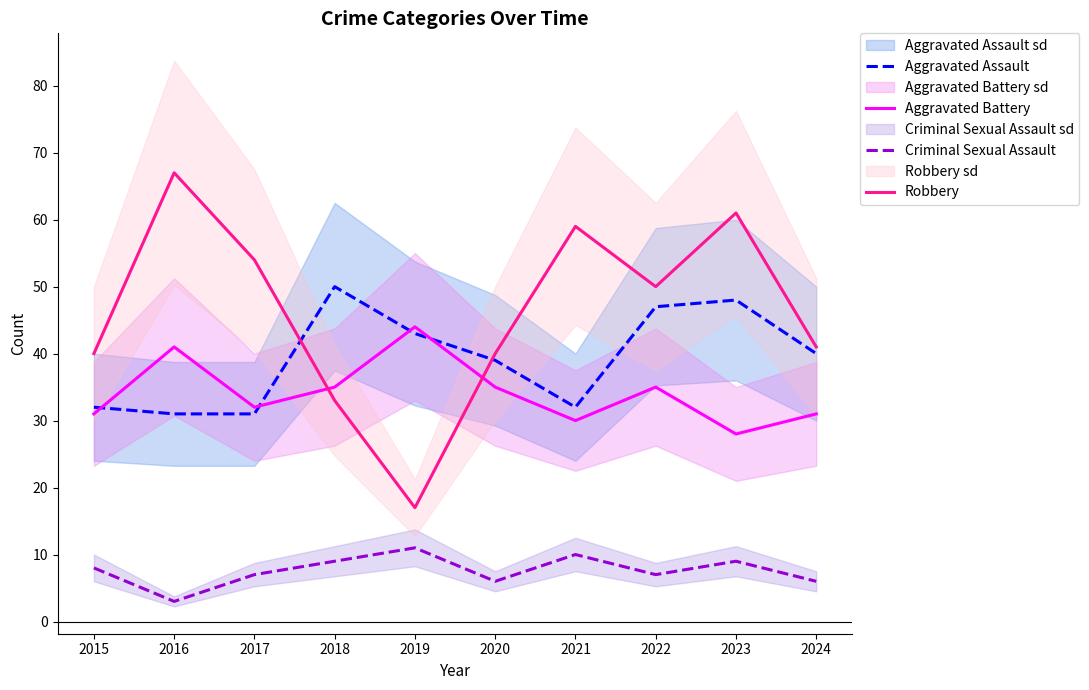

Reading left to right, extract all data points from this chart.

Aggravated Assault: 2015=32	2016=31	2017=31	2018=50	2019=43	2020=39	2021=32	2022=47	2023=48	2024=40
Aggravated Battery: 2015=31	2016=41	2017=32	2018=35	2019=44	2020=35	2021=30	2022=35	2023=28	2024=31
Criminal Sexual Assault: 2015=8	2016=3	2017=7	2018=9	2019=11	2020=6	2021=10	2022=7	2023=9	2024=6
Robbery: 2015=40	2016=67	2017=54	2018=33	2019=17	2020=40	2021=59	2022=50	2023=61	2024=41